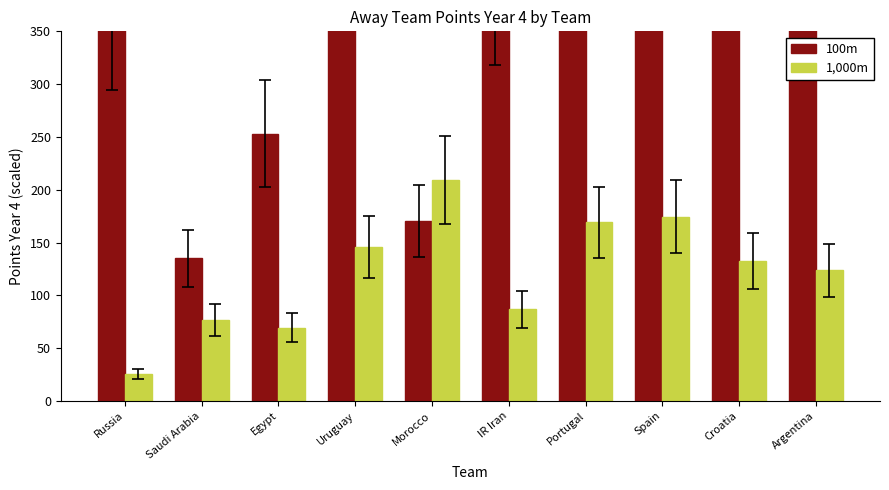

What is the sum of the 100m values at Saudi Arabia and Argentina?

1053.0